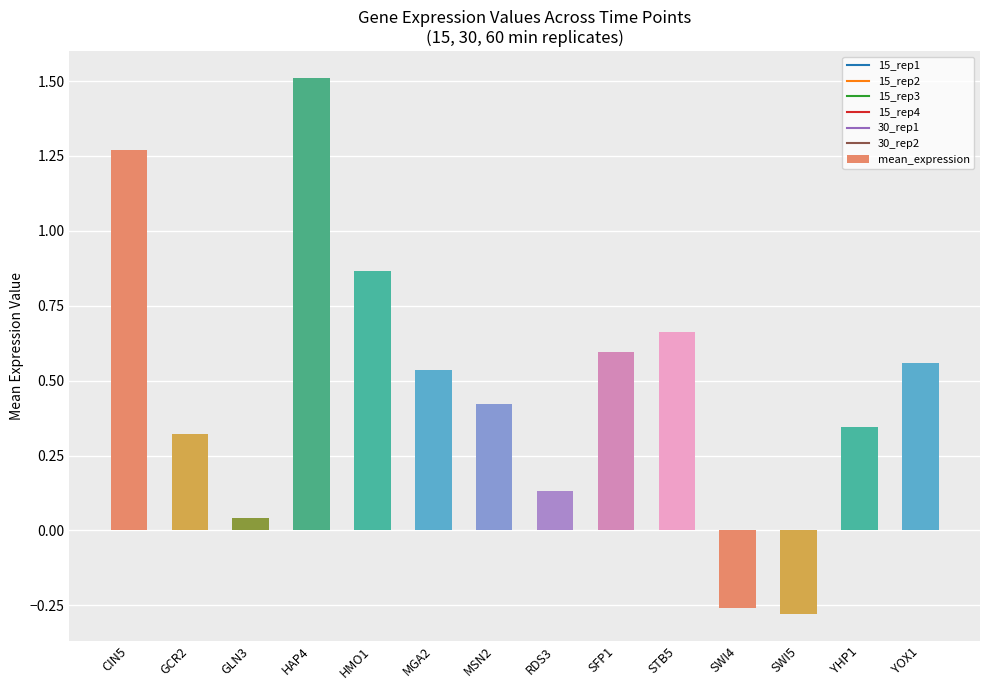

The chart shows a value of 1.0 at STB5. True or false?

False